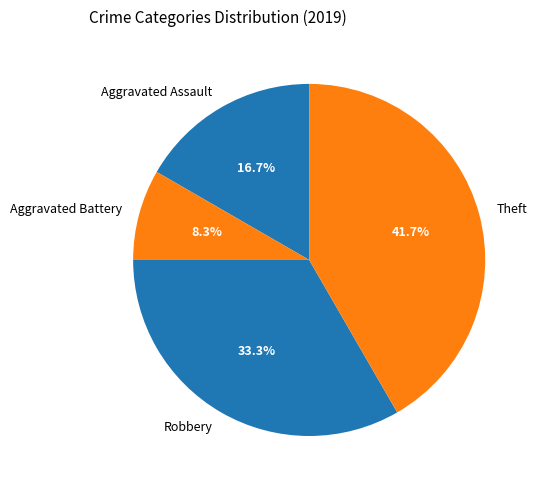

What is the largest slice in the pie chart?

Theft